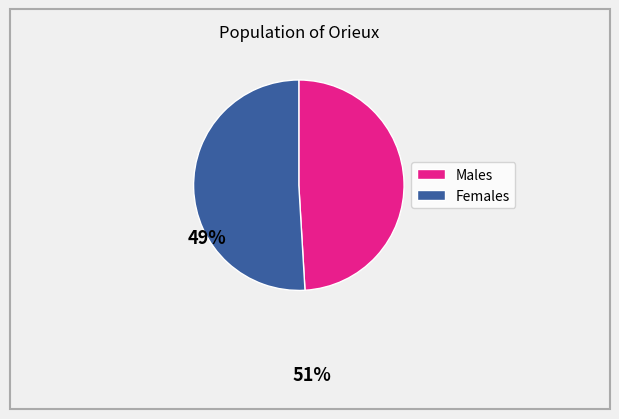

Does any single category account for the majority?

Yes